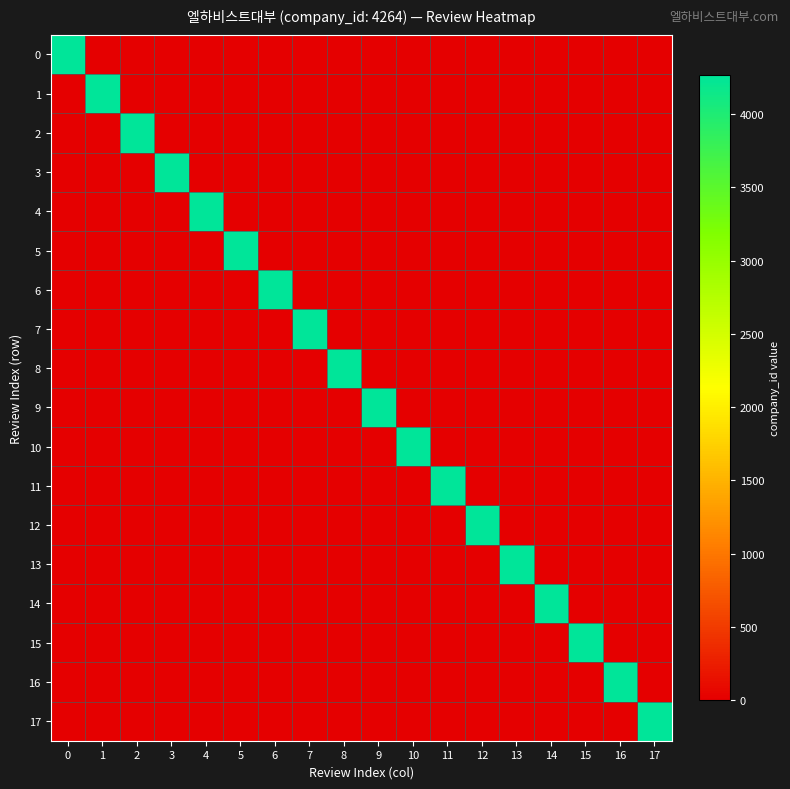

Reading left to right, list all the values displayed in this chart.

0: 0=4264	1=0	2=0	3=0	4=0	5=0	6=0	7=0	8=0	9=0	10=0	11=0	12=0	13=0	14=0	15=0	16=0	17=0
1: 0=0	1=4264	2=0	3=0	4=0	5=0	6=0	7=0	8=0	9=0	10=0	11=0	12=0	13=0	14=0	15=0	16=0	17=0
2: 0=0	1=0	2=4264	3=0	4=0	5=0	6=0	7=0	8=0	9=0	10=0	11=0	12=0	13=0	14=0	15=0	16=0	17=0
3: 0=0	1=0	2=0	3=4264	4=0	5=0	6=0	7=0	8=0	9=0	10=0	11=0	12=0	13=0	14=0	15=0	16=0	17=0
4: 0=0	1=0	2=0	3=0	4=4264	5=0	6=0	7=0	8=0	9=0	10=0	11=0	12=0	13=0	14=0	15=0	16=0	17=0
5: 0=0	1=0	2=0	3=0	4=0	5=4264	6=0	7=0	8=0	9=0	10=0	11=0	12=0	13=0	14=0	15=0	16=0	17=0
6: 0=0	1=0	2=0	3=0	4=0	5=0	6=4264	7=0	8=0	9=0	10=0	11=0	12=0	13=0	14=0	15=0	16=0	17=0
7: 0=0	1=0	2=0	3=0	4=0	5=0	6=0	7=4264	8=0	9=0	10=0	11=0	12=0	13=0	14=0	15=0	16=0	17=0
8: 0=0	1=0	2=0	3=0	4=0	5=0	6=0	7=0	8=4264	9=0	10=0	11=0	12=0	13=0	14=0	15=0	16=0	17=0
9: 0=0	1=0	2=0	3=0	4=0	5=0	6=0	7=0	8=0	9=4264	10=0	11=0	12=0	13=0	14=0	15=0	16=0	17=0
10: 0=0	1=0	2=0	3=0	4=0	5=0	6=0	7=0	8=0	9=0	10=4264	11=0	12=0	13=0	14=0	15=0	16=0	17=0
11: 0=0	1=0	2=0	3=0	4=0	5=0	6=0	7=0	8=0	9=0	10=0	11=4264	12=0	13=0	14=0	15=0	16=0	17=0
12: 0=0	1=0	2=0	3=0	4=0	5=0	6=0	7=0	8=0	9=0	10=0	11=0	12=4264	13=0	14=0	15=0	16=0	17=0
13: 0=0	1=0	2=0	3=0	4=0	5=0	6=0	7=0	8=0	9=0	10=0	11=0	12=0	13=4264	14=0	15=0	16=0	17=0
14: 0=0	1=0	2=0	3=0	4=0	5=0	6=0	7=0	8=0	9=0	10=0	11=0	12=0	13=0	14=4264	15=0	16=0	17=0
15: 0=0	1=0	2=0	3=0	4=0	5=0	6=0	7=0	8=0	9=0	10=0	11=0	12=0	13=0	14=0	15=4264	16=0	17=0
16: 0=0	1=0	2=0	3=0	4=0	5=0	6=0	7=0	8=0	9=0	10=0	11=0	12=0	13=0	14=0	15=0	16=4264	17=0
17: 0=0	1=0	2=0	3=0	4=0	5=0	6=0	7=0	8=0	9=0	10=0	11=0	12=0	13=0	14=0	15=0	16=0	17=4264